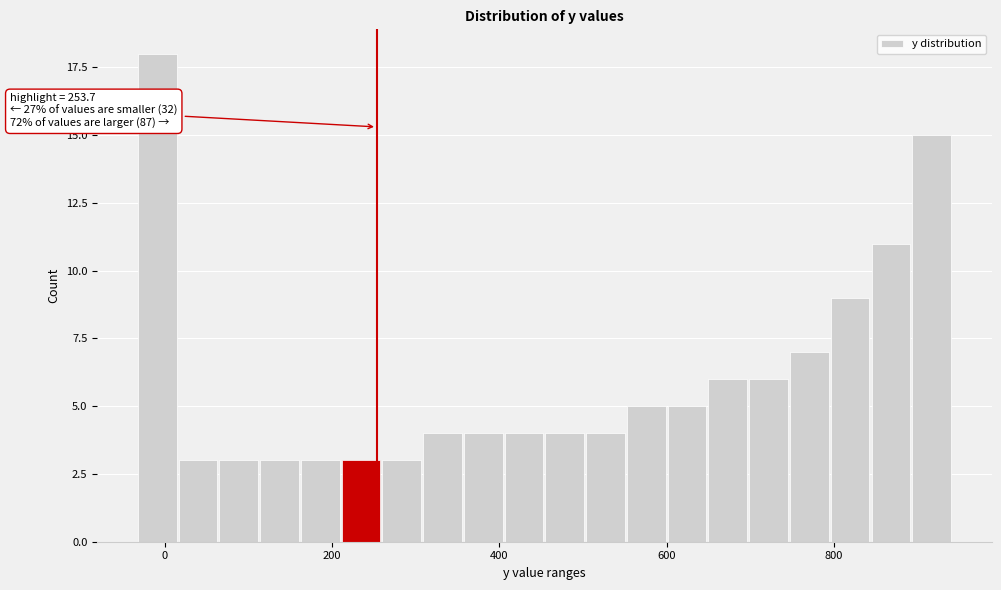

Around what value on the x-axis is the tallest bar? Give the approximate position of its centre, as read against the axis.

0